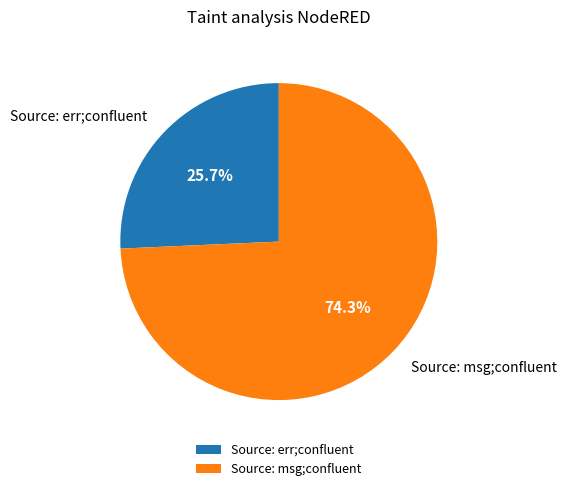

Rank the categories by value from highest to lowest.

Source: msg;confluent, Source: err;confluent